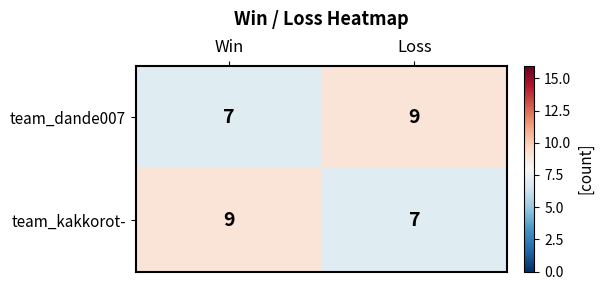

The team_kakkorot- series shows 12 at Win. True or false?

False